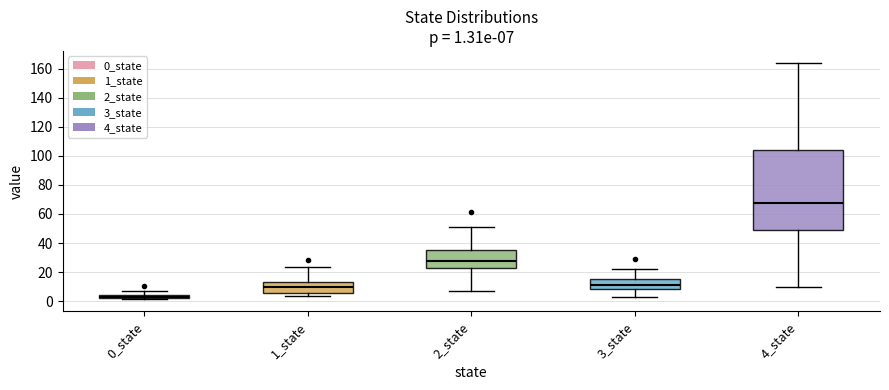

Which box has the highest median line?

4_state